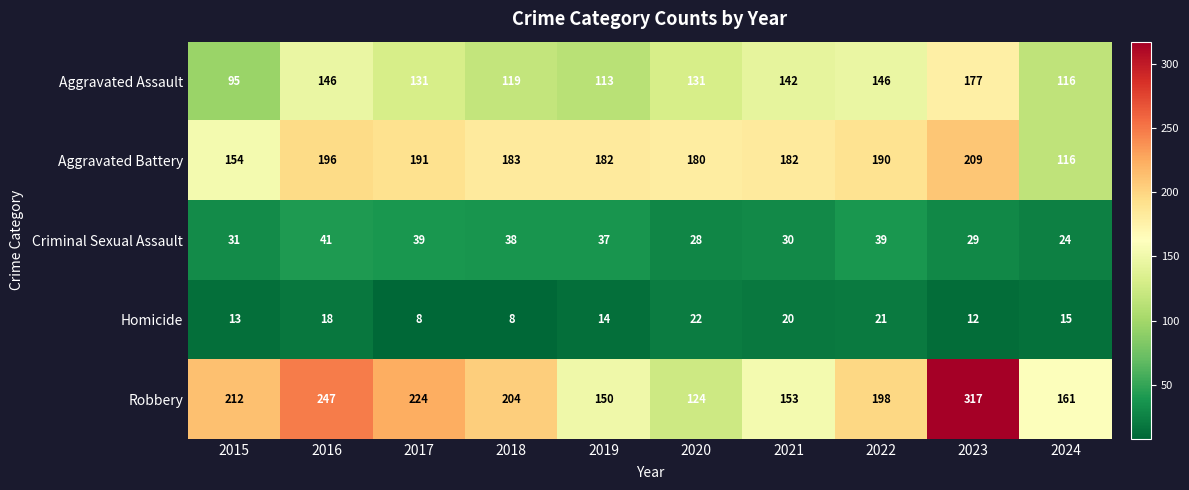

What value does the Aggravated Battery series have at 2016?

196